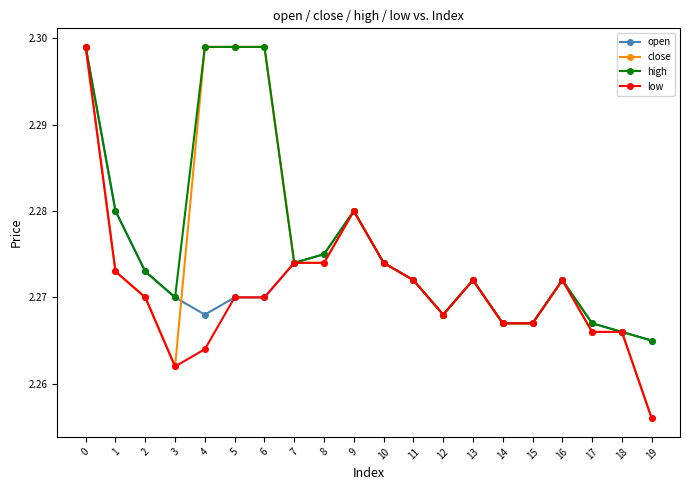

How many high values are between 2 and 3?

20